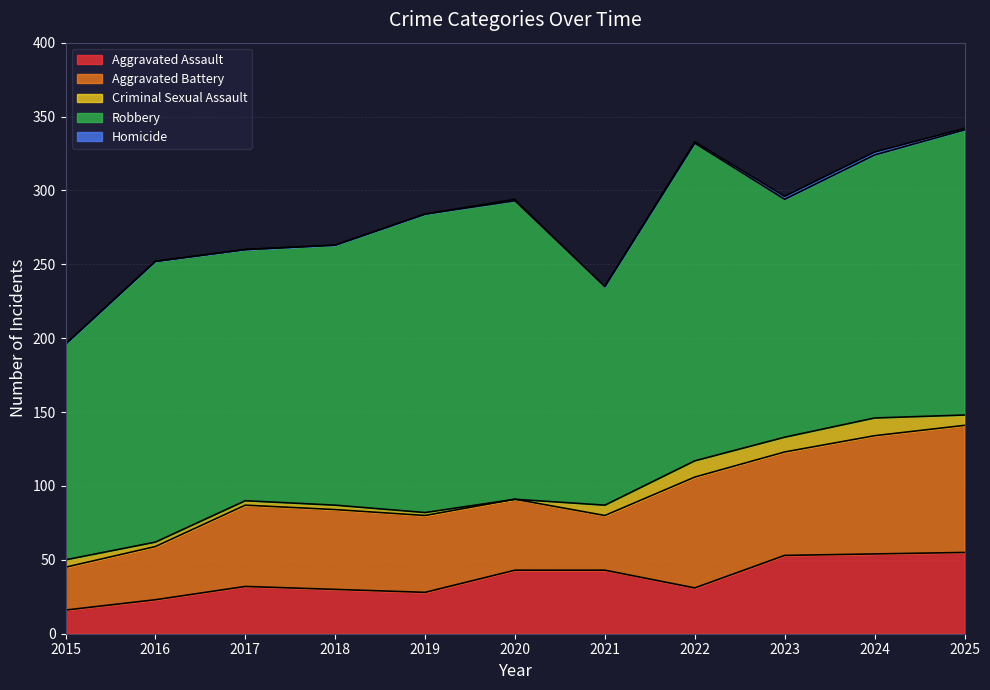

What is the average value of the Criminal Sexual Assault series?

6